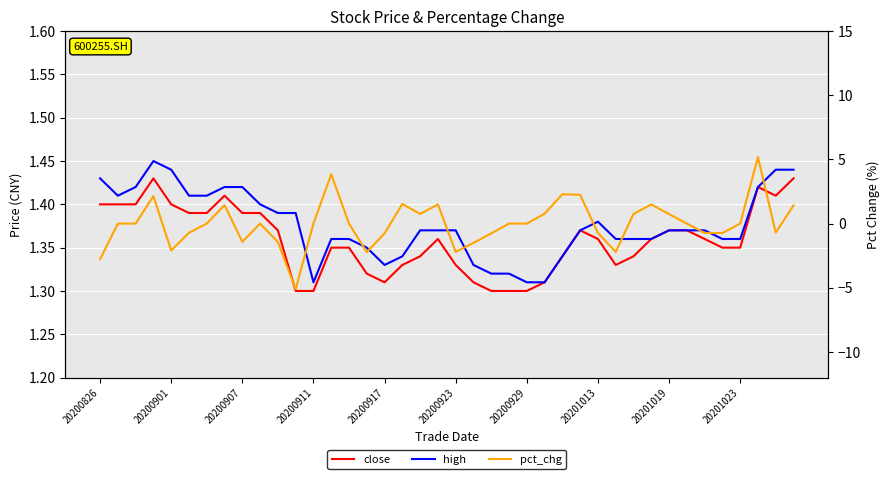

Which series has the largest total across all categories?

high